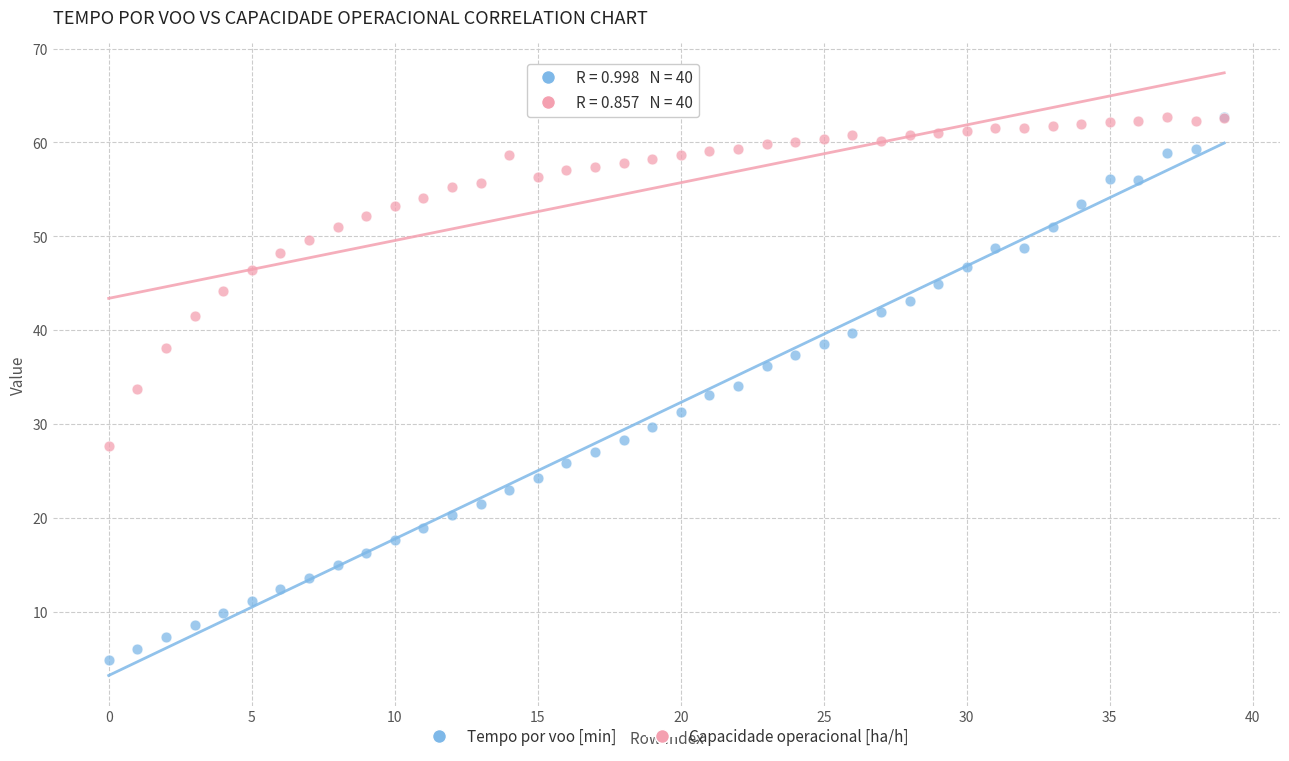

Which series reaches the minimum Y coordinate?

Tempo por voo [min]